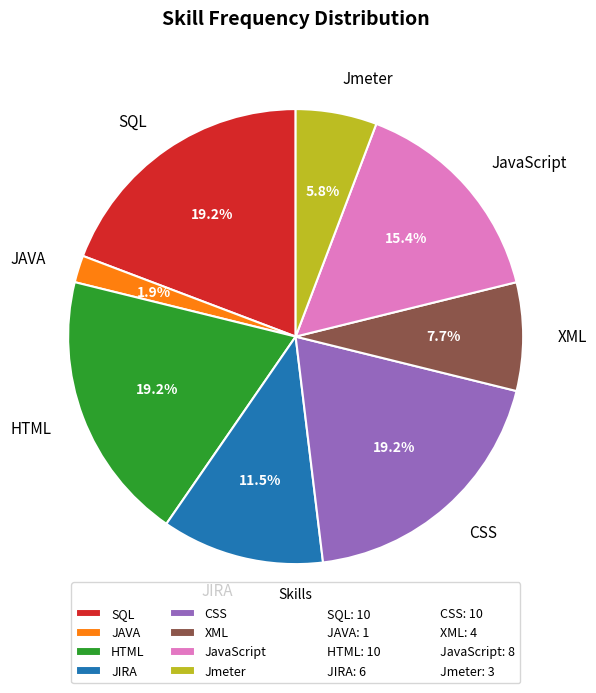

Does any single category account for the majority?

No